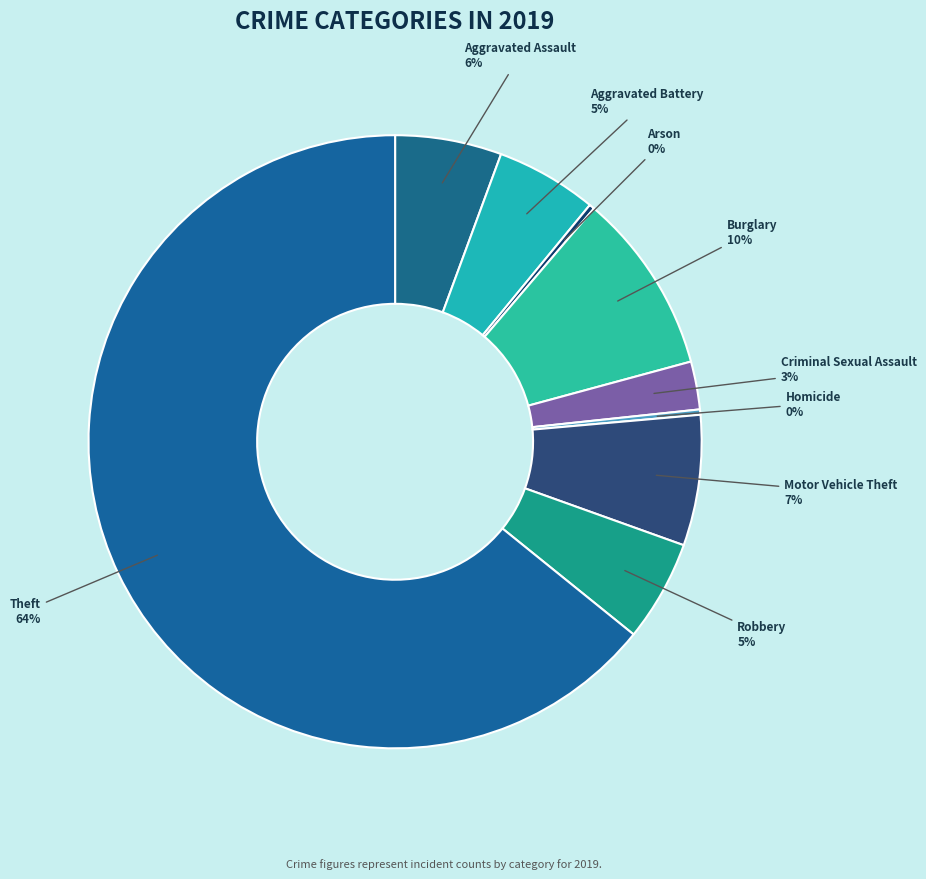

What is the largest slice in the pie chart?

Theft